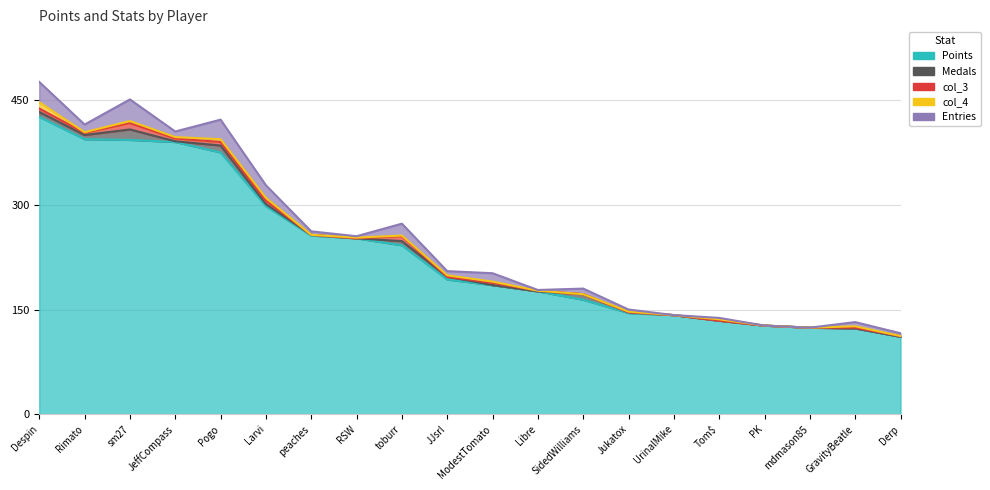

Does the chart have visible grid lines?

Yes